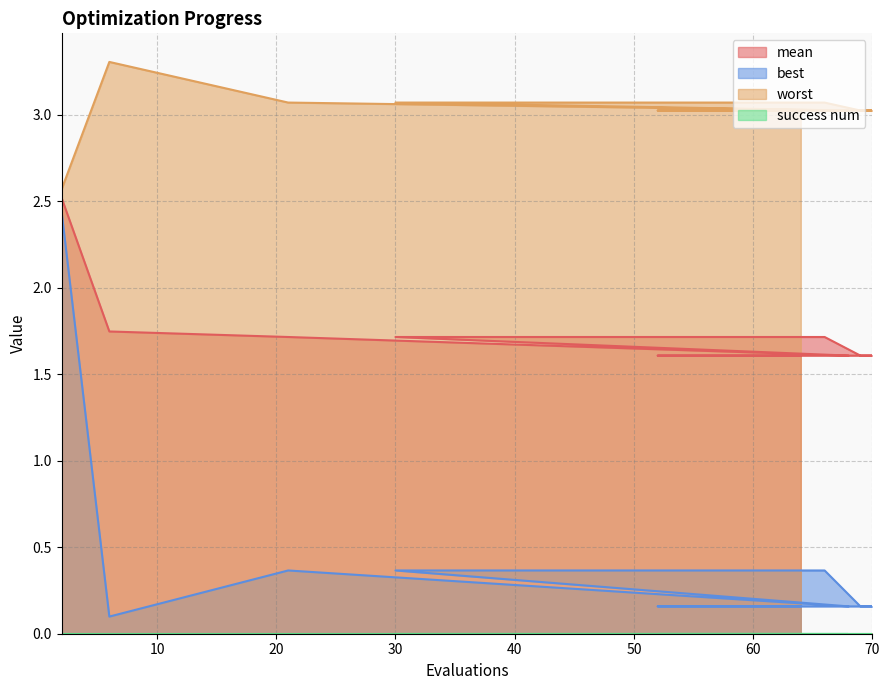

Where is the first local minimum for worst?

68